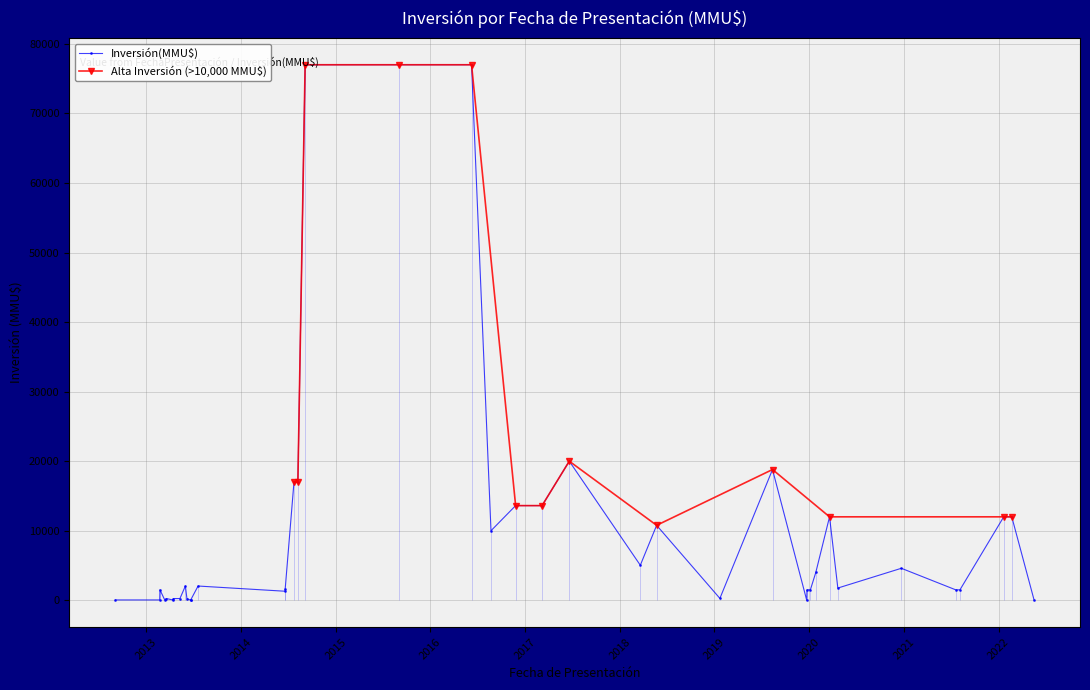

What value does the data have at 19/07/2013?

2050